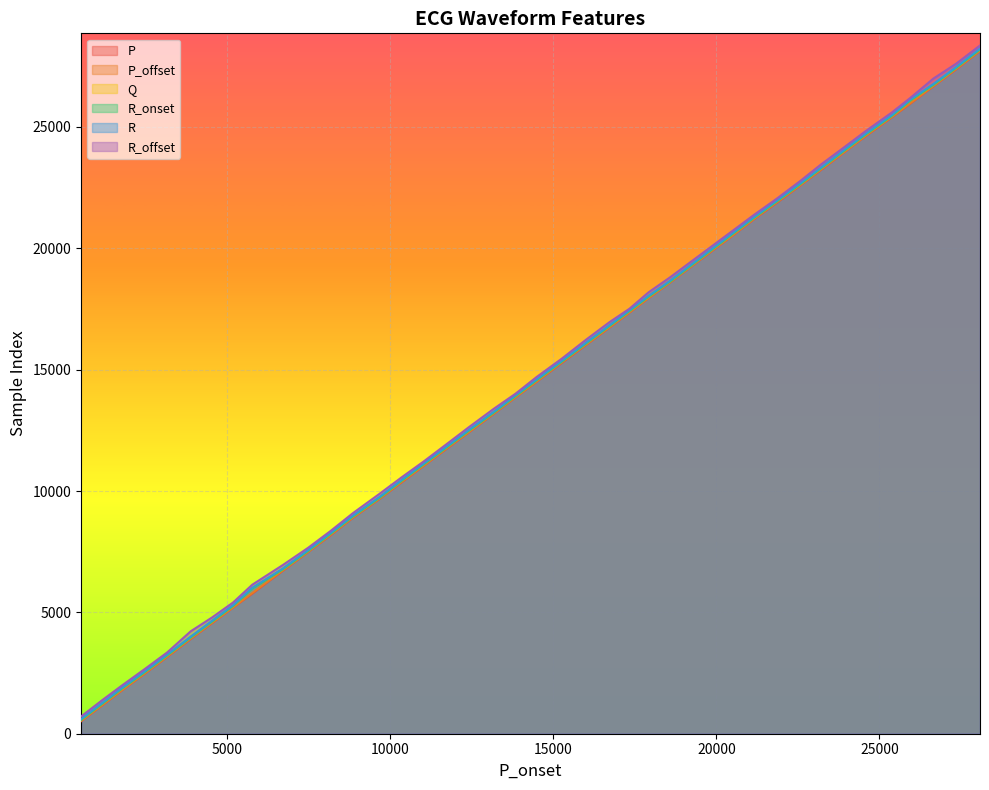

How many lines are shown in the chart?

6